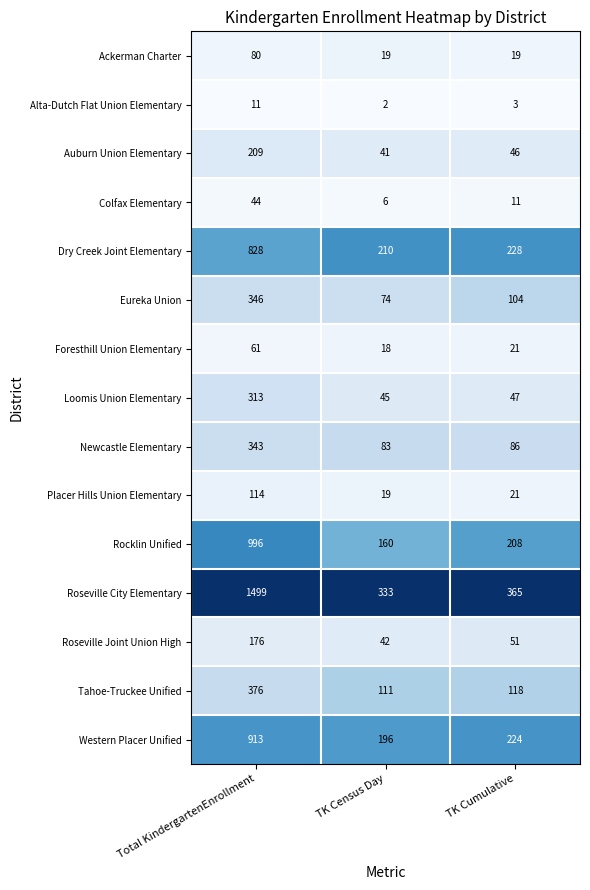

List the series in order of their peak value, lowest first.

Alta-Dutch Flat Union Elementary, Colfax Elementary, Foresthill Union Elementary, Ackerman Charter, Placer Hills Union Elementary, Roseville Joint Union High, Auburn Union Elementary, Loomis Union Elementary, Newcastle Elementary, Eureka Union, Tahoe-Truckee Unified, Dry Creek Joint Elementary, Western Placer Unified, Rocklin Unified, Roseville City Elementary